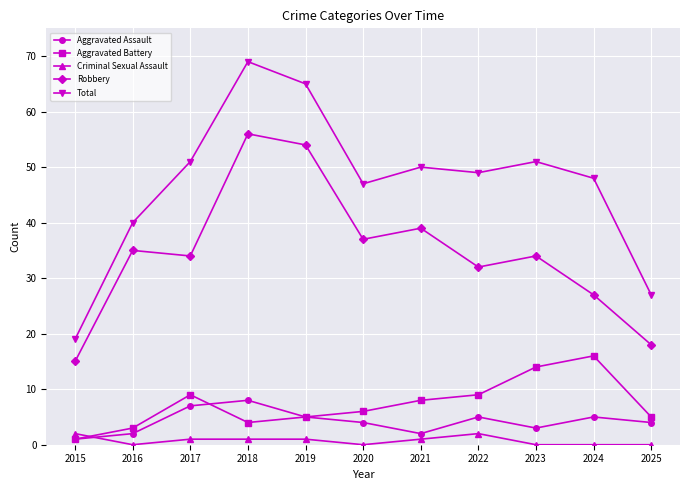

What is the sum of all Total values?

516